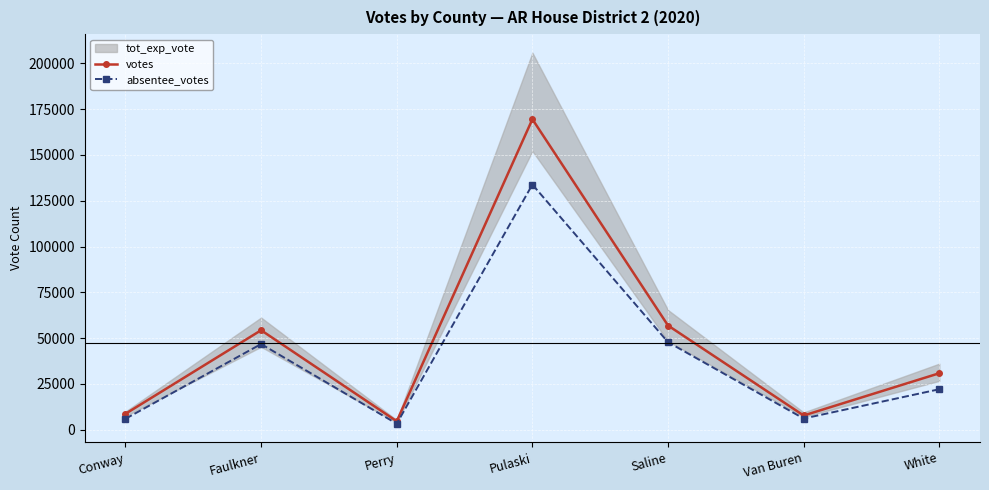

What is the sum of the votes values at Faulkner and Saline?

111164